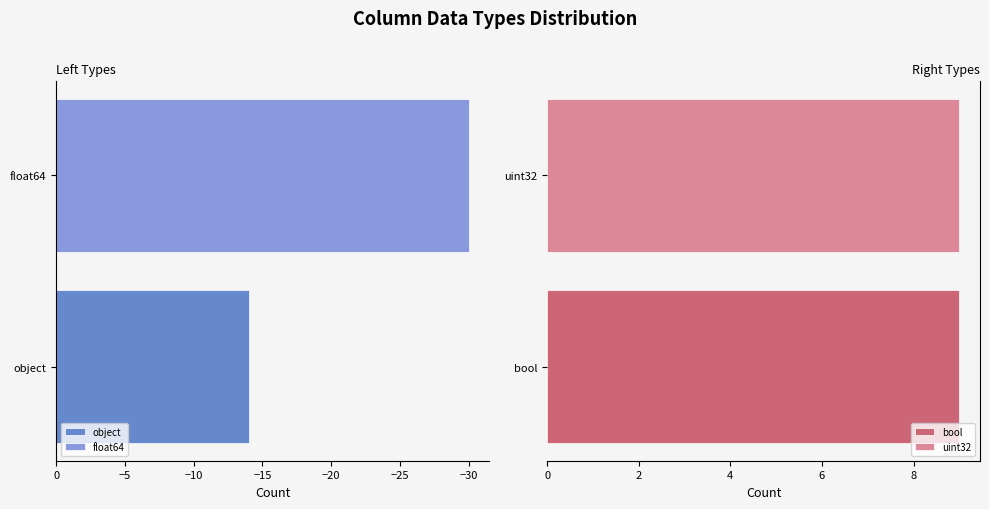

Between bool and uint32, which is larger?

bool